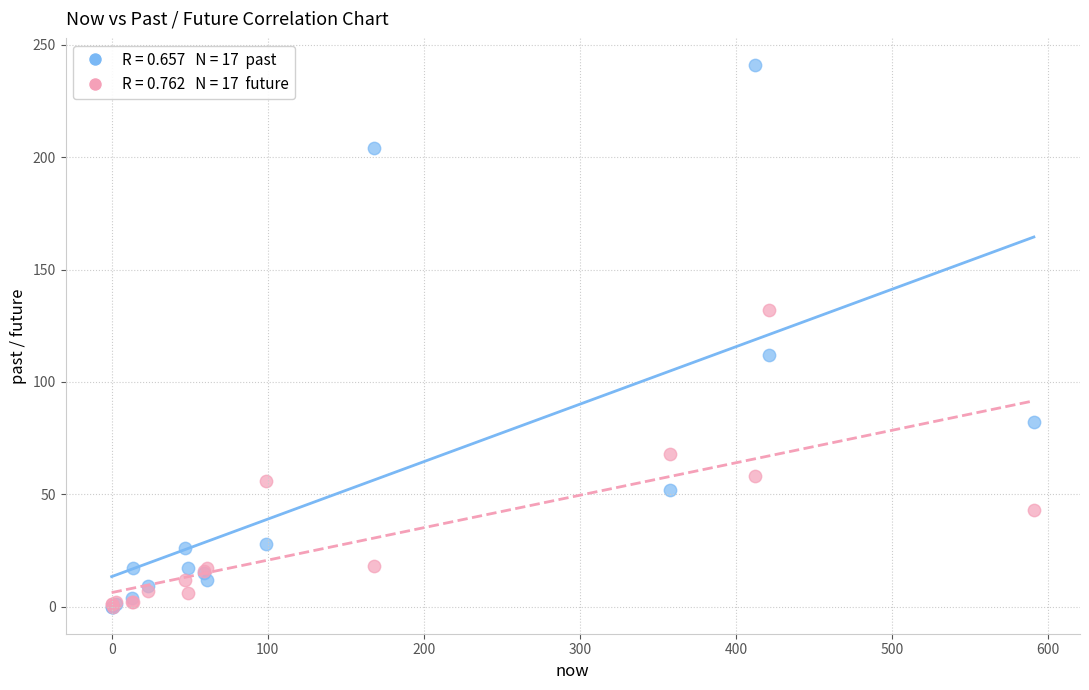

Across all series, what Y value is closest to 120?

112